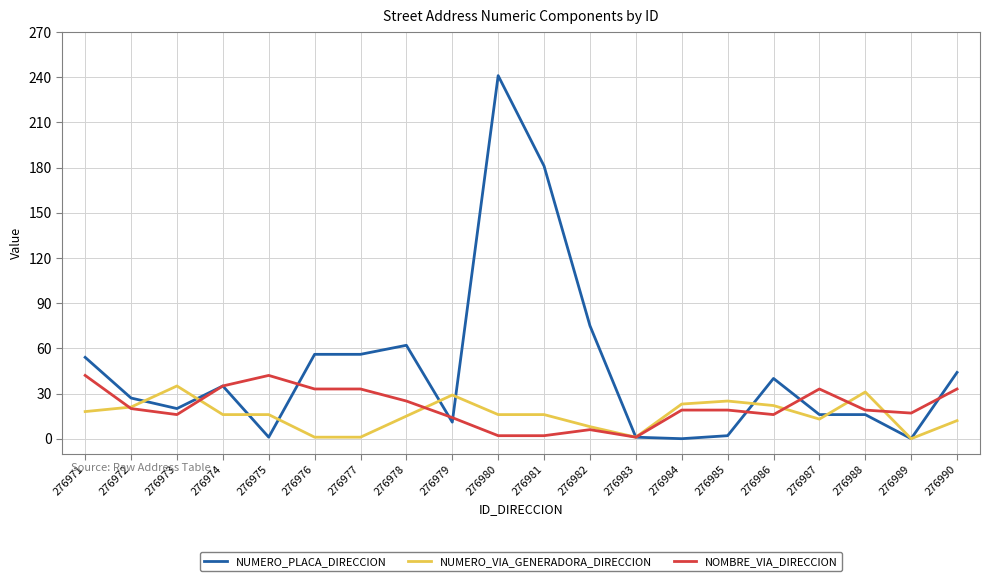

Which series has the widest spread of values?

NUMERO_PLACA_DIRECCION